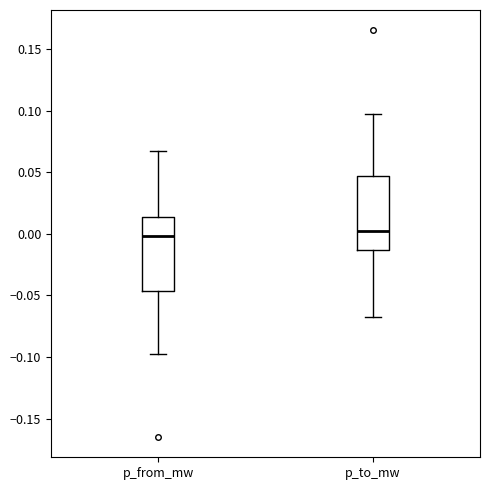

Reading left to right, transcribe this box plot: for each box, give where its median line is, the range the box spans, and where its two whiskers end, as read against the y-axis. The values are not printed on the chart, so give them approximately, as read against the axis.

p_from_mw: median 0.000, box -0.045 to 0.015, whiskers -0.095 to 0.070
p_to_mw: median 0.000, box -0.015 to 0.045, whiskers -0.070 to 0.095